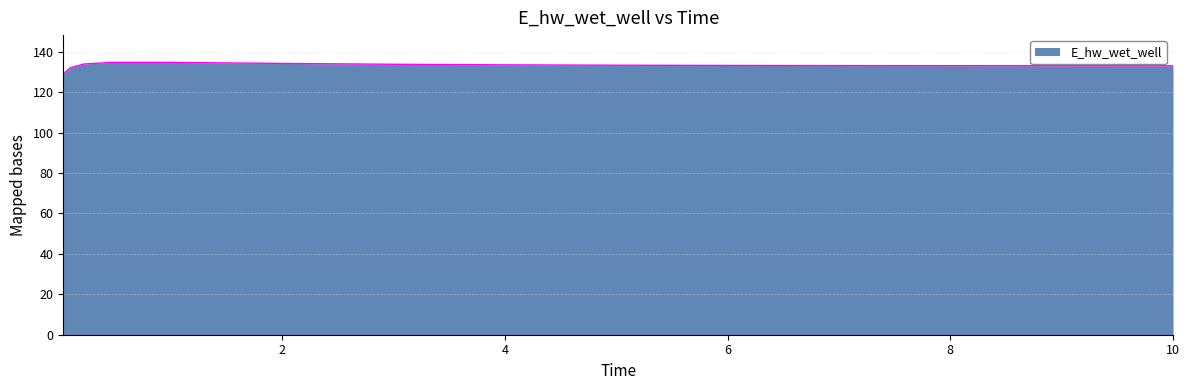

What is the smallest value displayed?

129.1